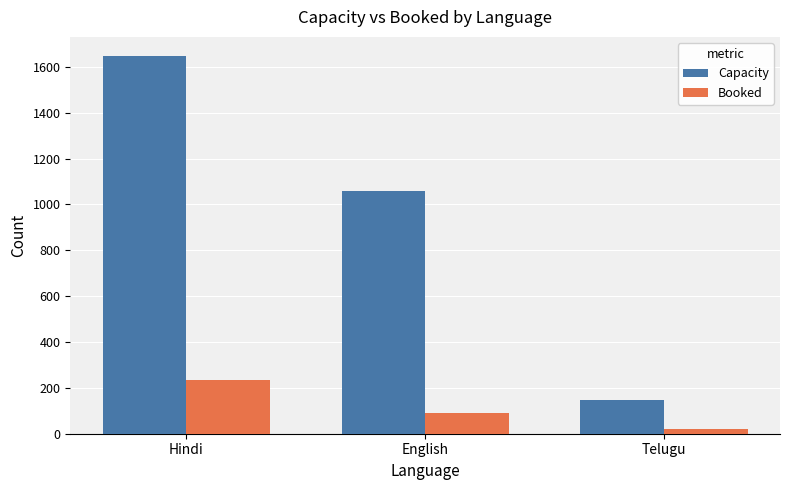

Is it true that Capacity equals 1059 at English?

True